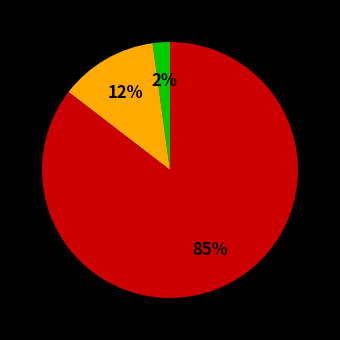

To the nearest percent, what is the average slice percentage?

33%